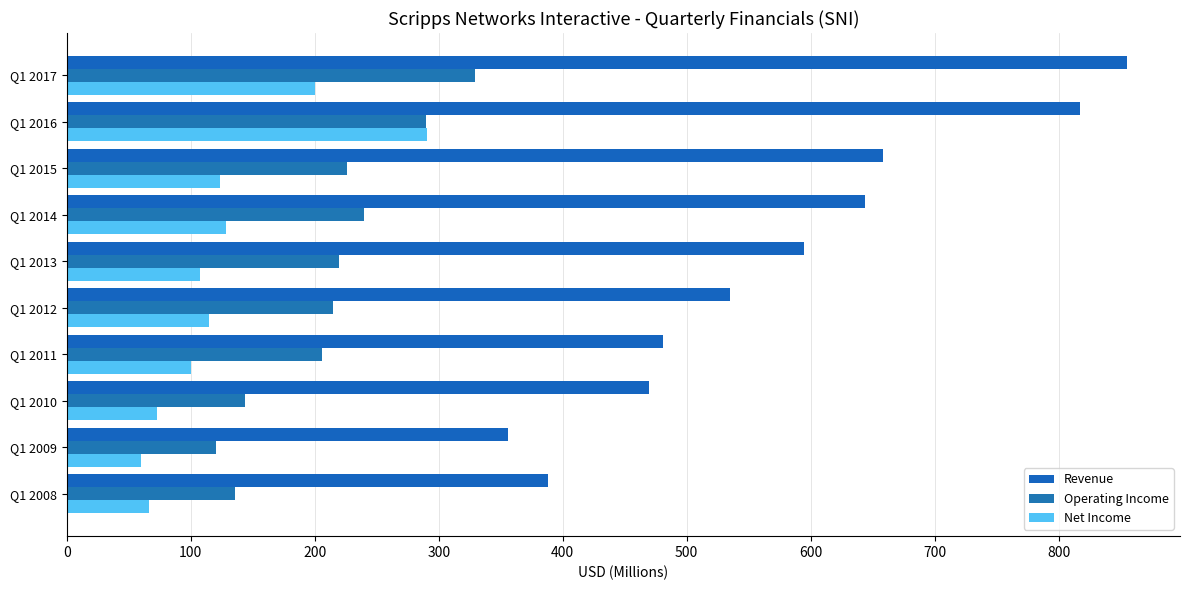

How many data points in Net Income are less than 114?

5